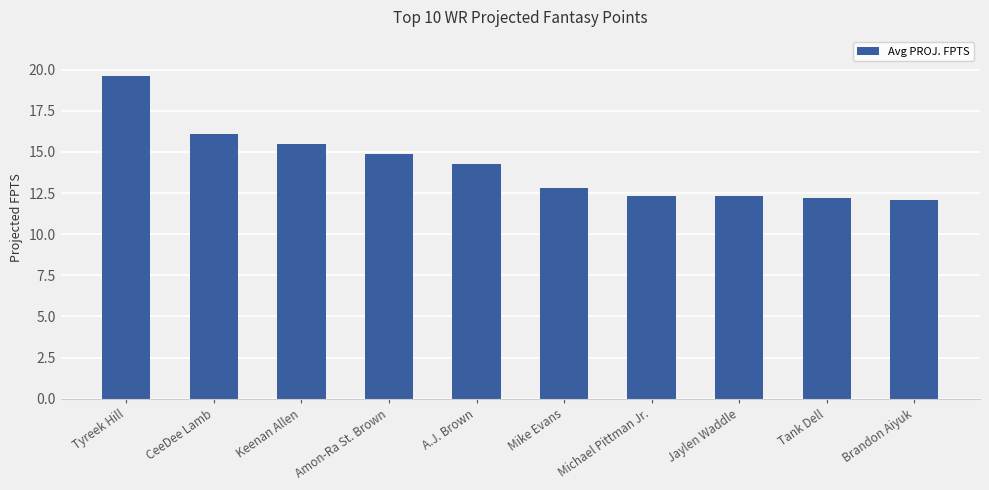

What is the smallest value displayed?

12.1